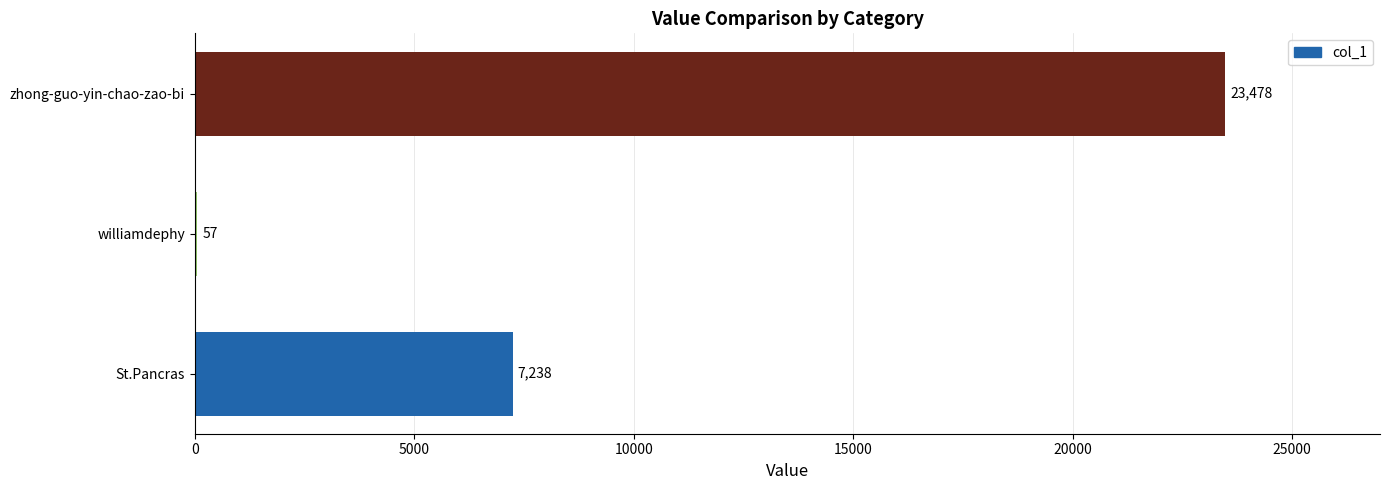

Reading top to bottom, what are all the values shown in this chart?

zhong-guo-yin-chao-zao-bi=23478	williamdephy=57	St.Pancras=7238